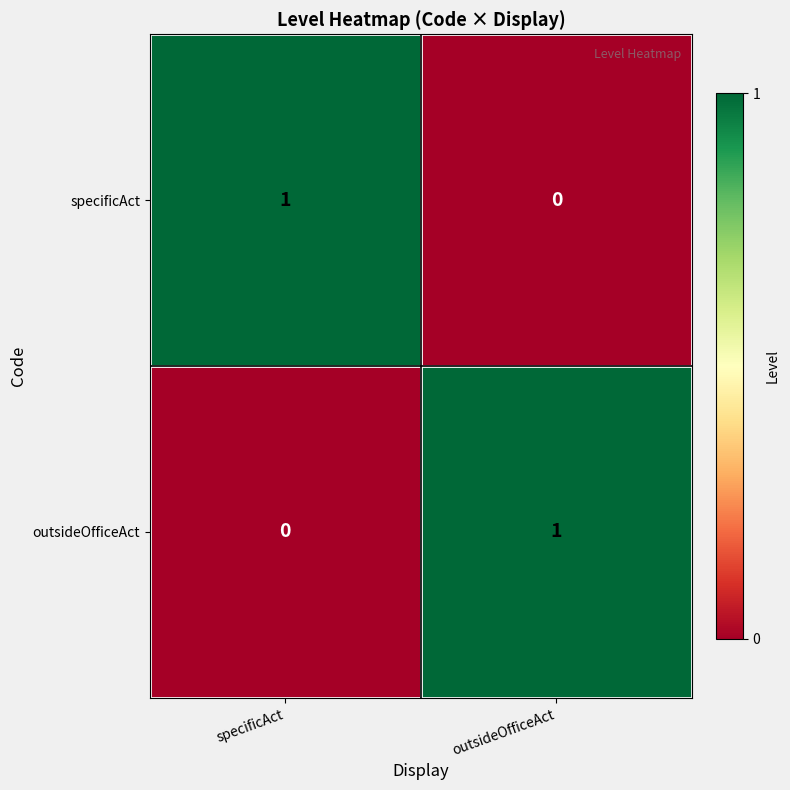

Count the number of categories in the chart.

2